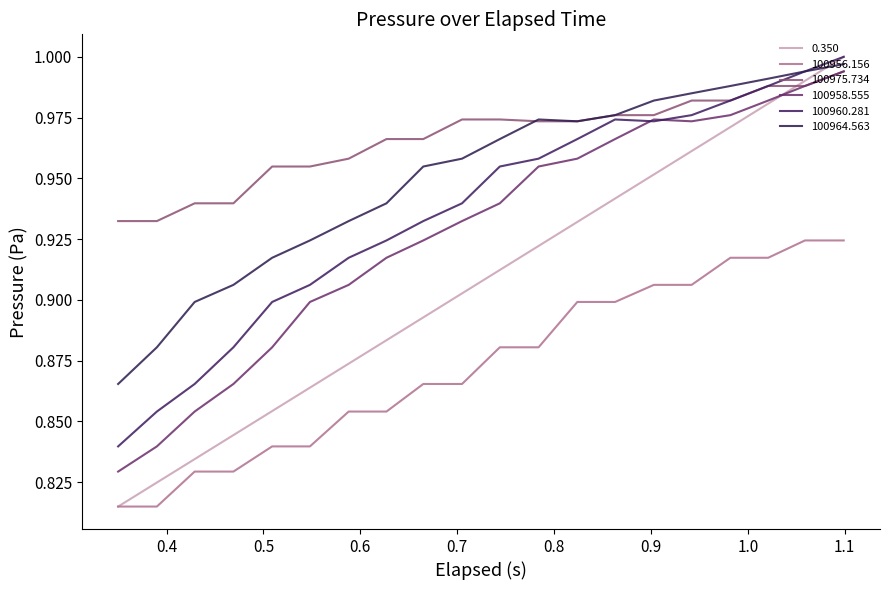

How many lines are shown in the chart?

6